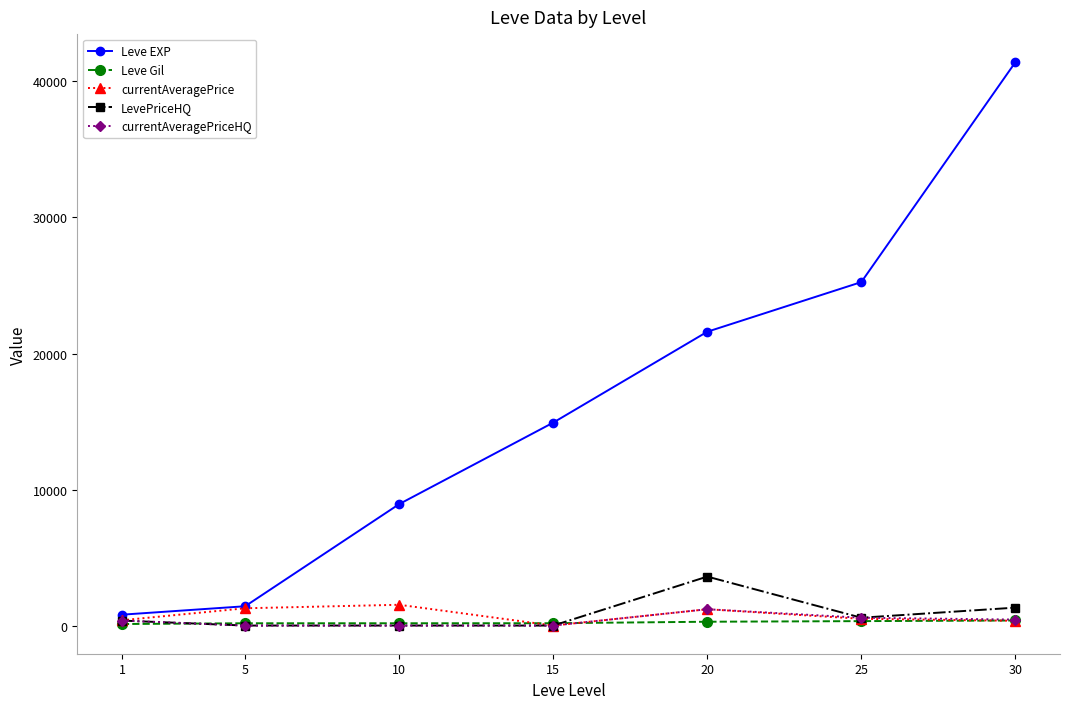

The value of currentAveragePrice at 10 is 1528.2. True or false?

True